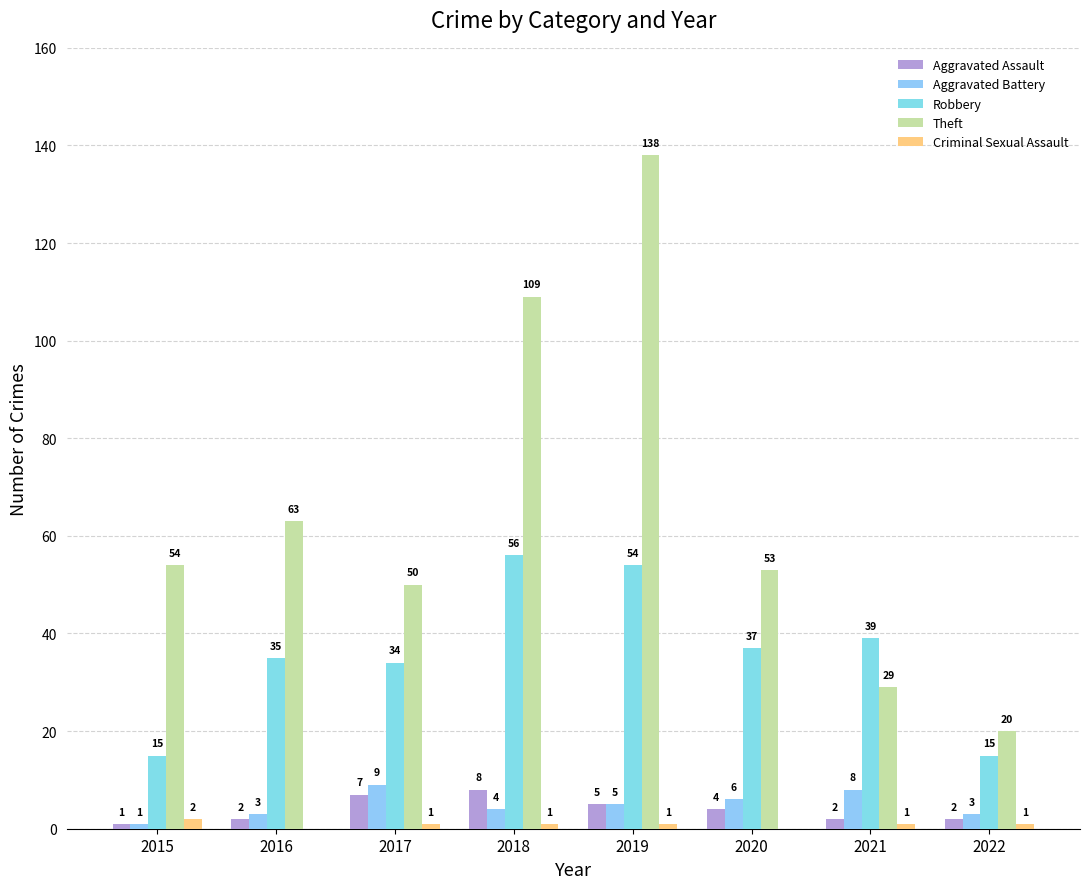

At which category is the sum across all series the highest?

2019